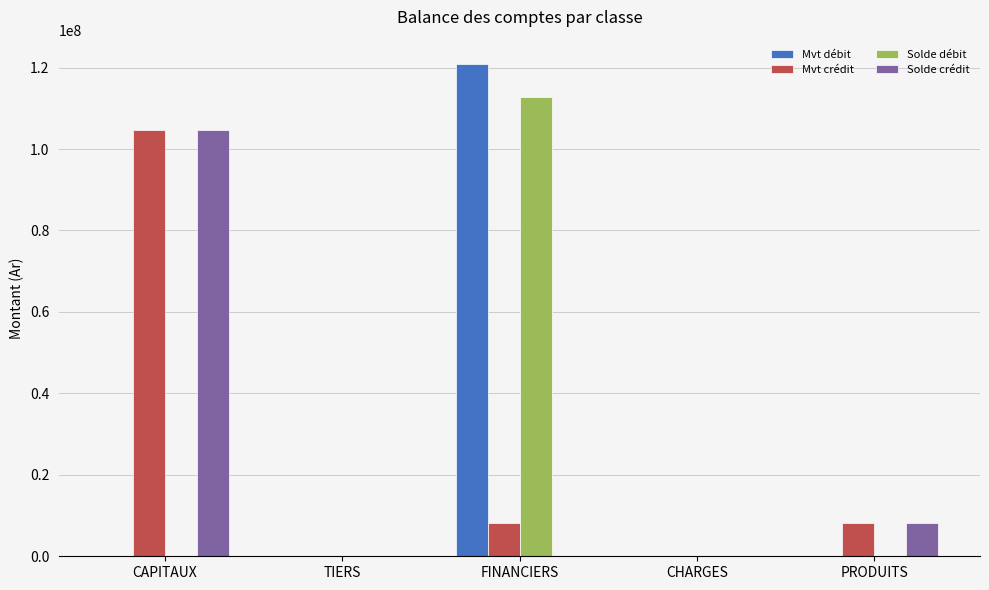

Between FINANCIERS and CHARGES, which series saw the biggest shift?

Mvt débit